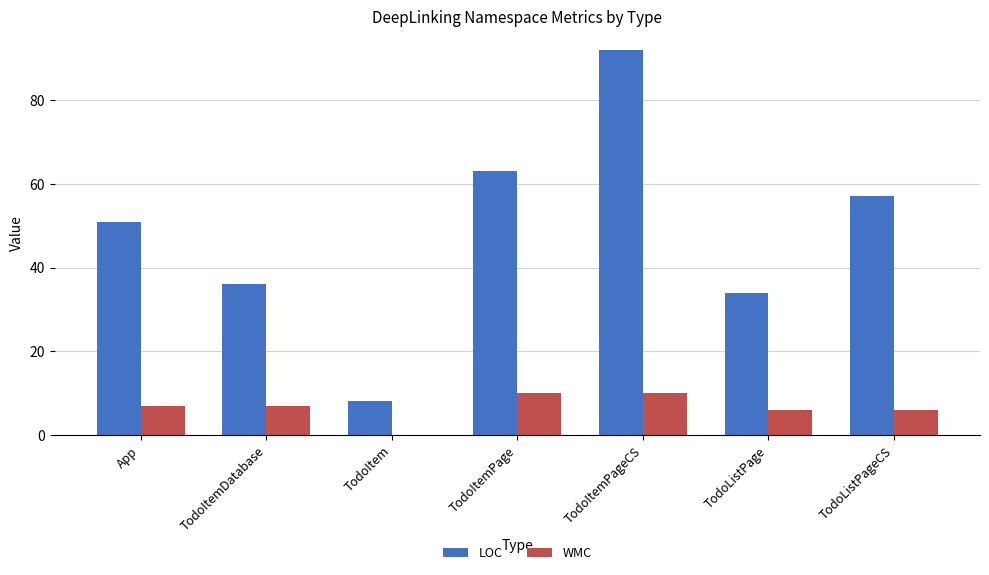

Are the bars grouped side by side (vs. stacked)?

Yes